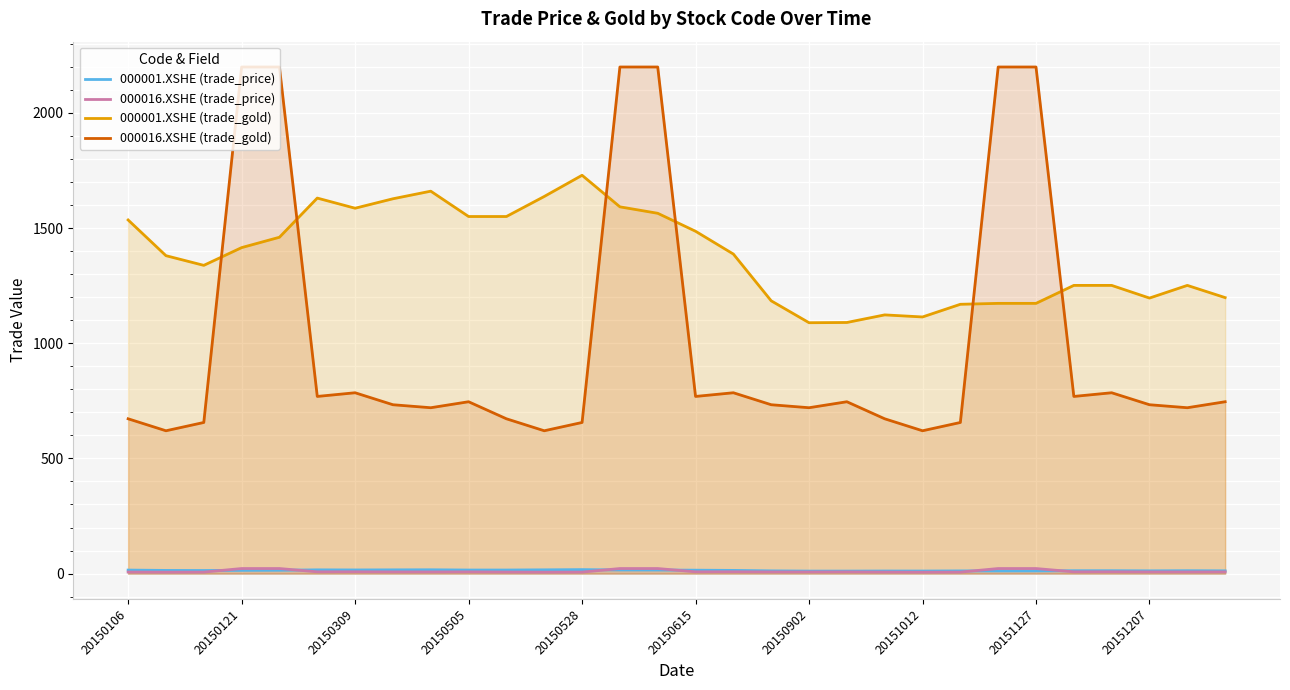

How many lines are shown in the chart?

4